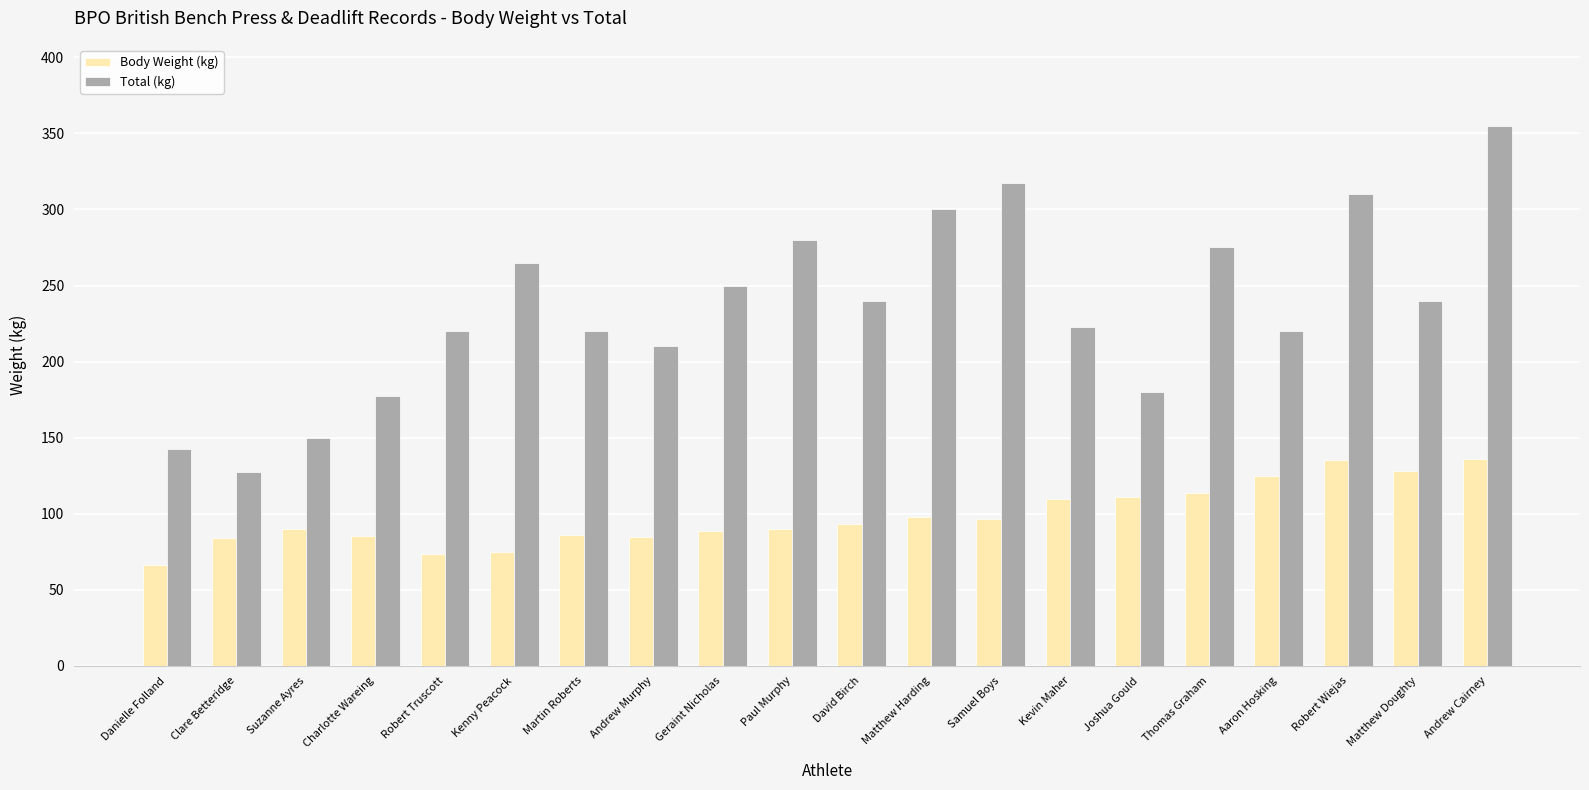

What is the label of the 8th bar from the right?

Samuel Boys